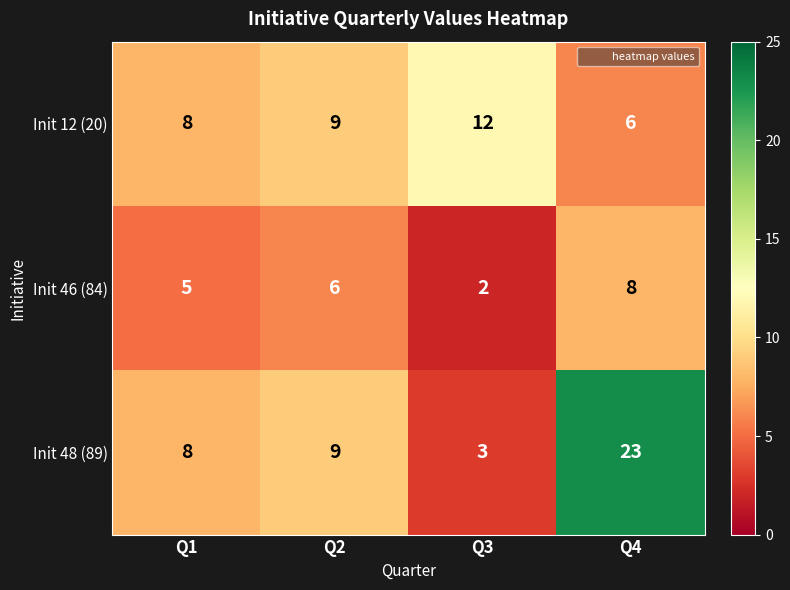

What is the total value across all series at Q2?

24